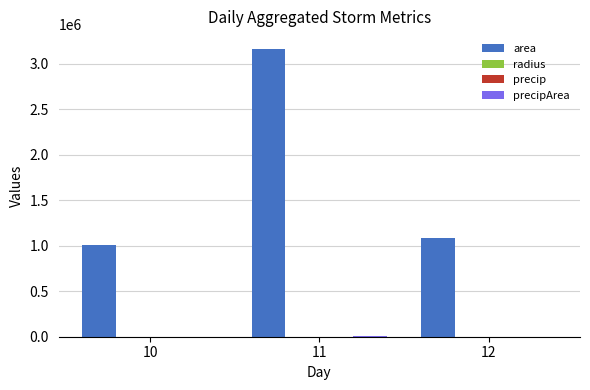

What is the greatest value displayed?

3168750.0